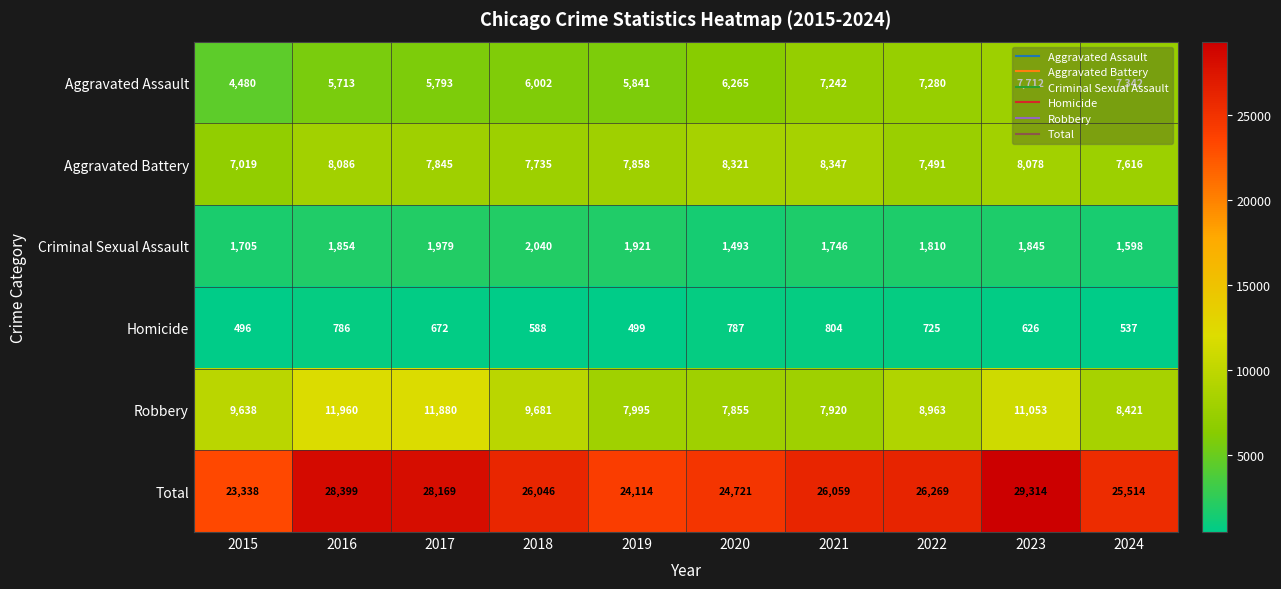

What is the total value across all series at 2018?

52092